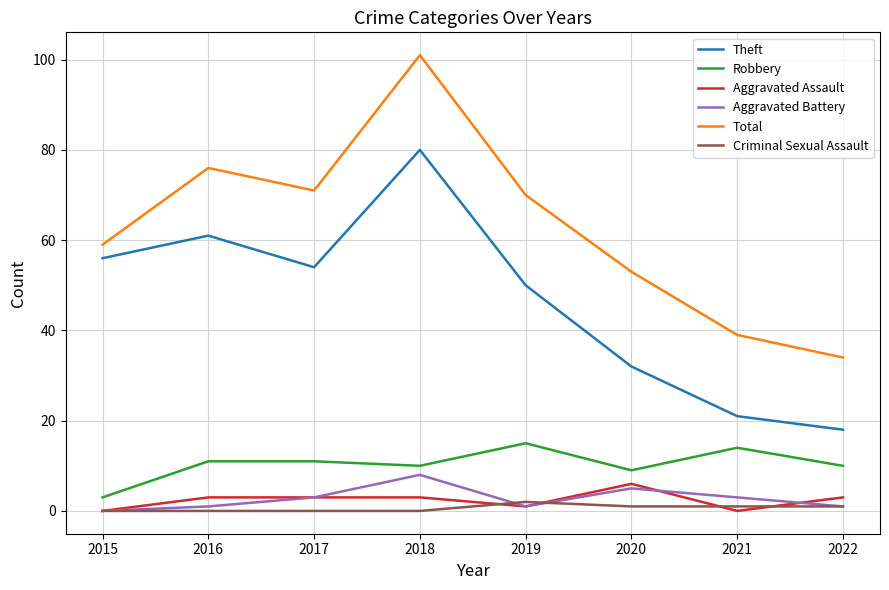

Reading right to left, extract all data points from this chart.

Theft: 2022=18	2021=21	2020=32	2019=50	2018=80	2017=54	2016=61	2015=56
Robbery: 2022=10	2021=14	2020=9	2019=15	2018=10	2017=11	2016=11	2015=3
Aggravated Assault: 2022=3	2021=0	2020=6	2019=1	2018=3	2017=3	2016=3	2015=0
Aggravated Battery: 2022=1	2021=3	2020=5	2019=1	2018=8	2017=3	2016=1	2015=0
Total: 2022=34	2021=39	2020=53	2019=70	2018=101	2017=71	2016=76	2015=59
Criminal Sexual Assault: 2022=1	2021=1	2020=1	2019=2	2018=0	2017=0	2016=0	2015=0